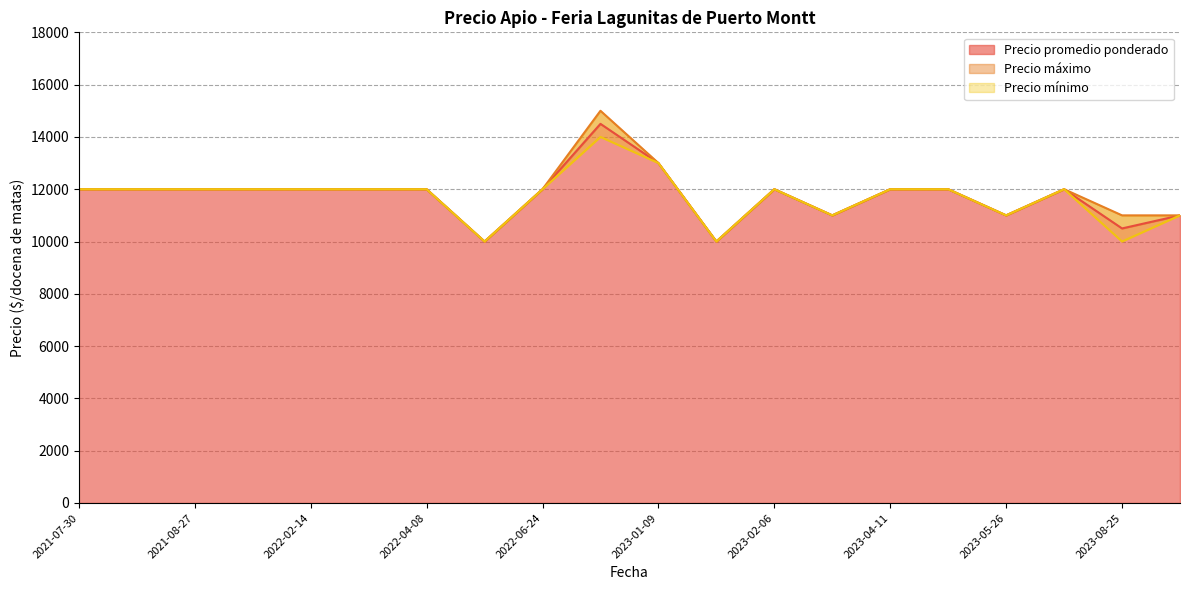

The value of Precio promedio ponderado at 2022-06-24 is 6881. True or false?

False